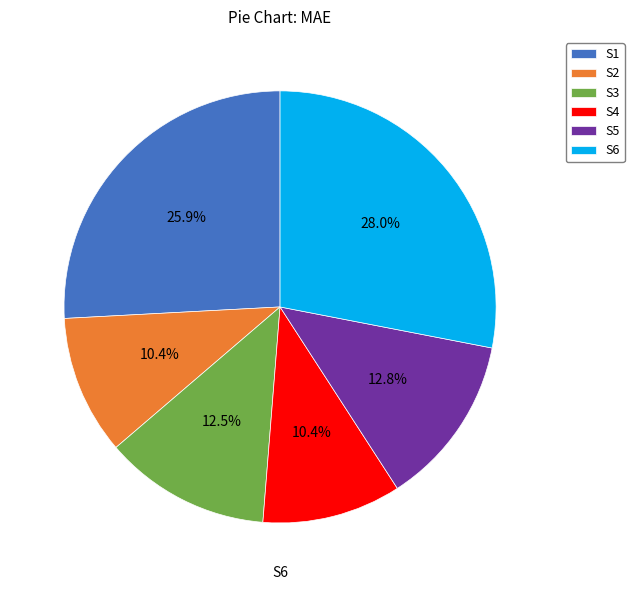

Is it true that S4 is 1% of the pie?

False